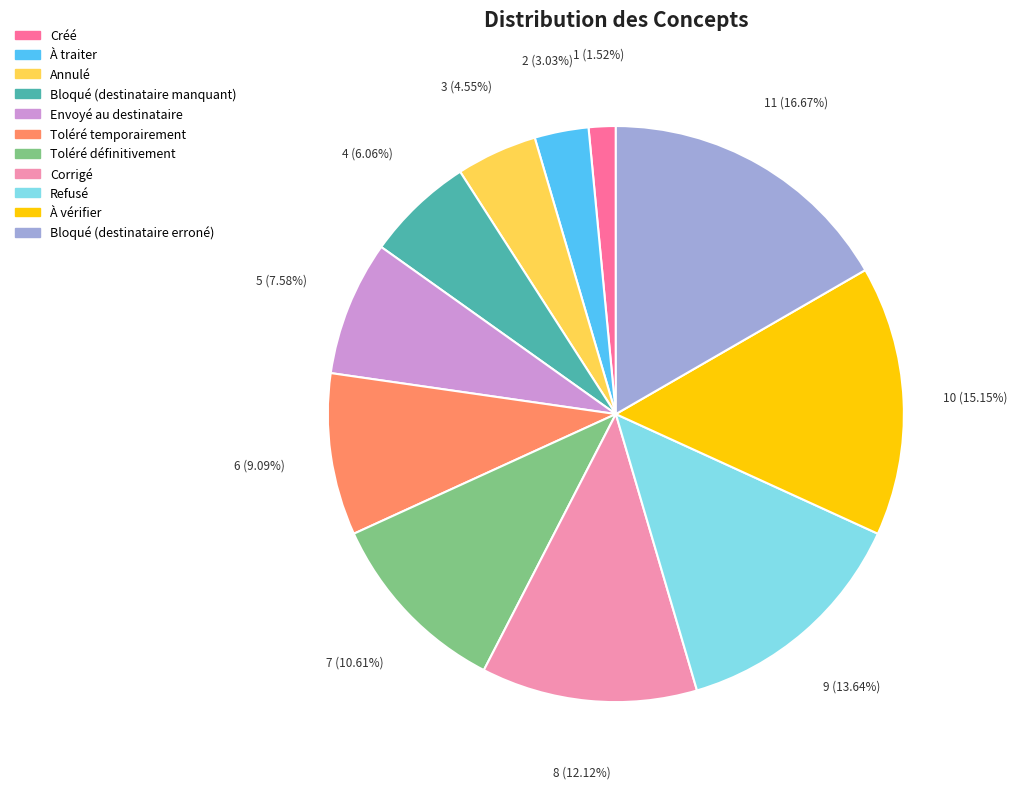

Which has a higher value, Envoyé au destinataire or Bloqué (destinataire erroné)?

Bloqué (destinataire erroné)